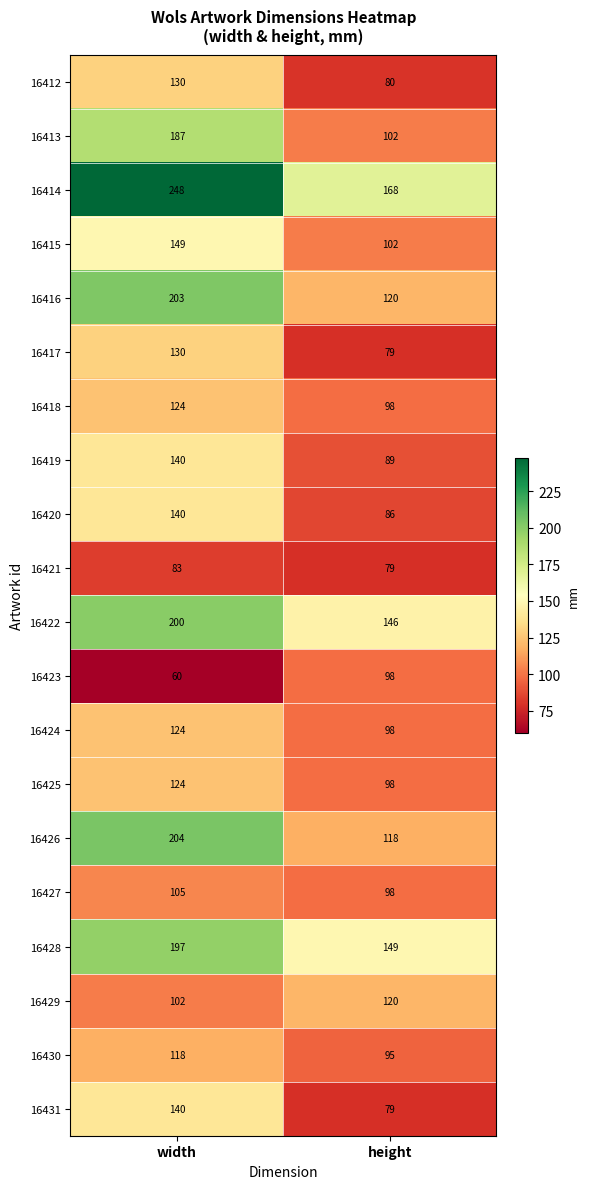

Rank the categories by 16428 value from highest to lowest.

width, height